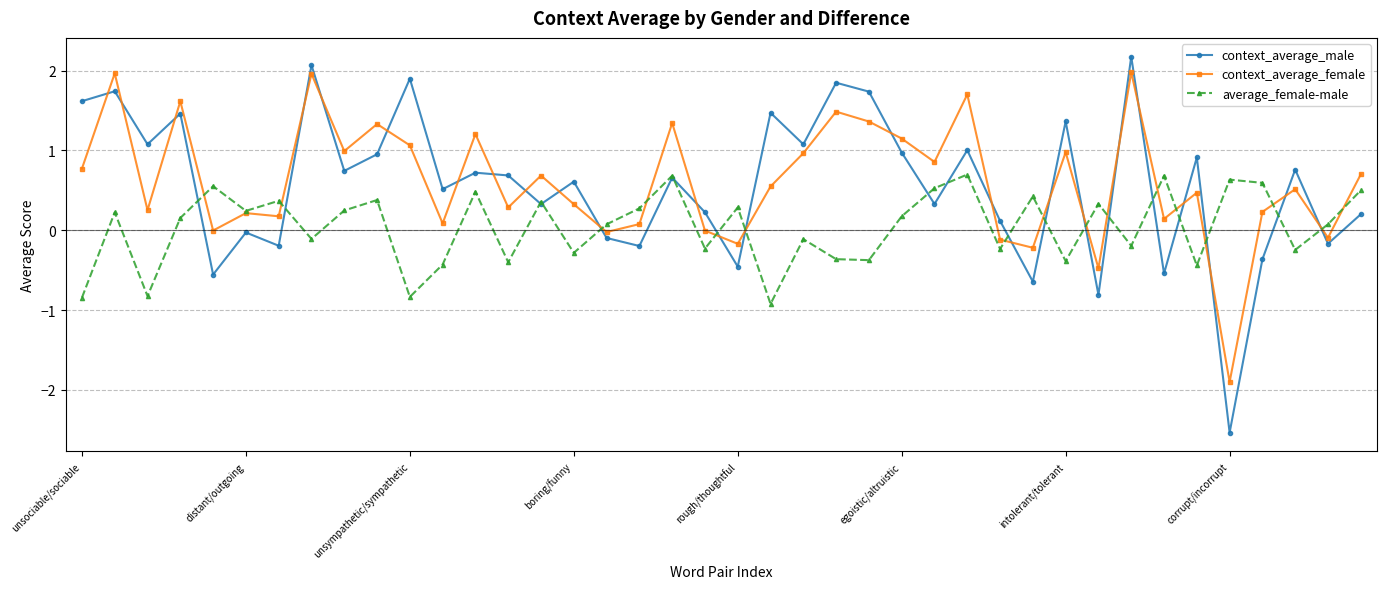

Does the chart have visible grid lines?

Yes